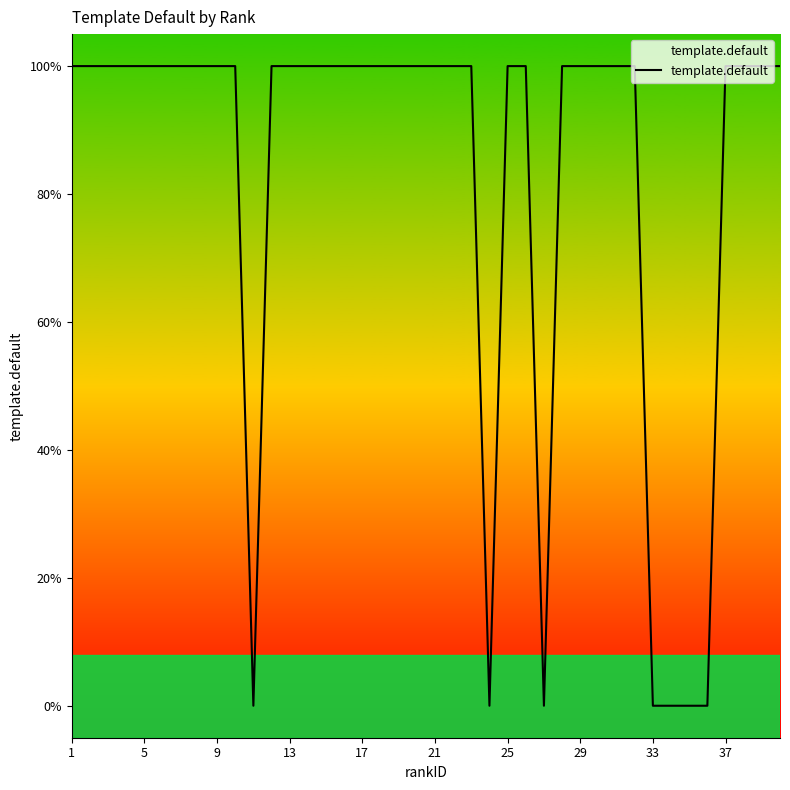

Reading left to right, what are all the values shown in this chart?

1	1	1	1	1	1	1	1	1	1	0	1	1	1	1	1	1	1	1	1	1	1	1	0	1	1	0	1	1	1	1	1	0	0	0	0	1	1	1	1